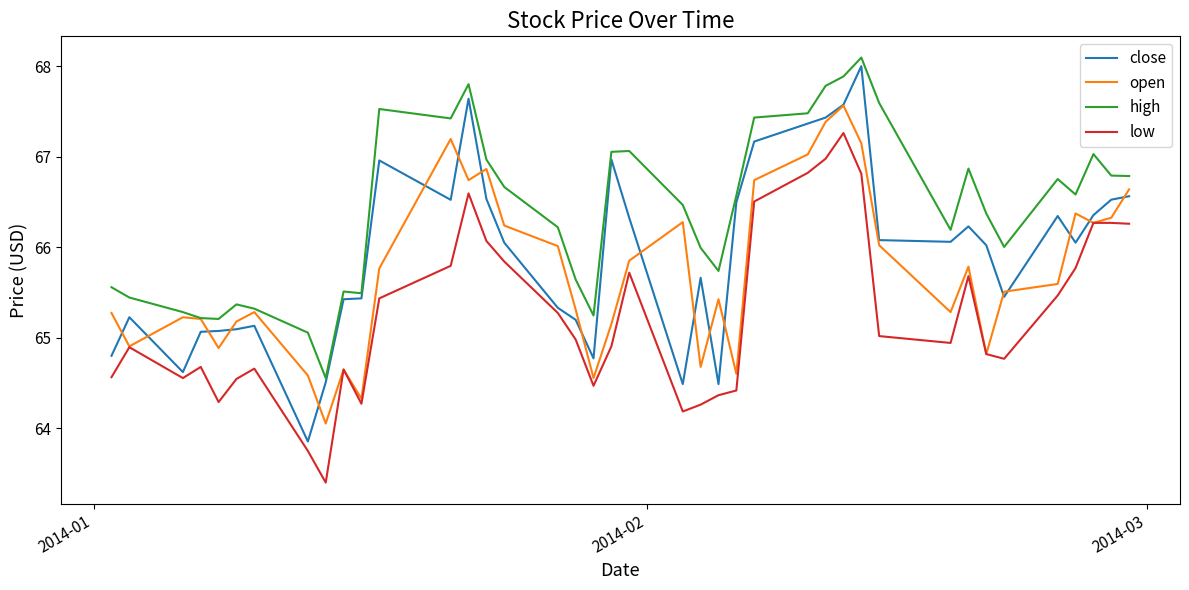

Which series has the largest range (max minus min)?

close